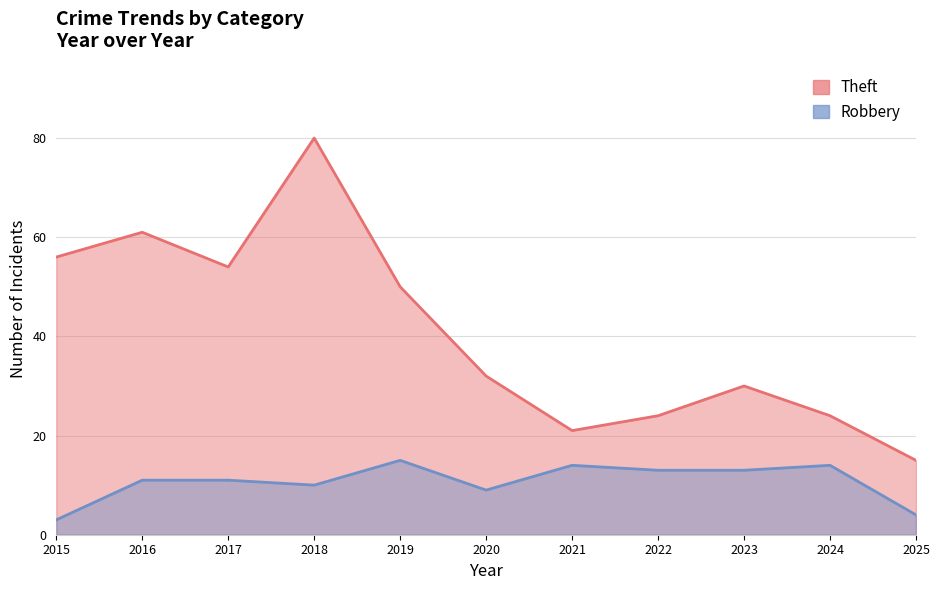

Where is Robbery nearest to the value 9?

2020